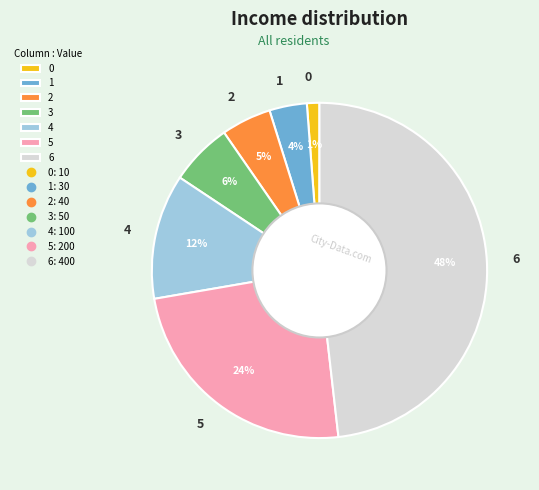

How many segments does this pie chart have?

7